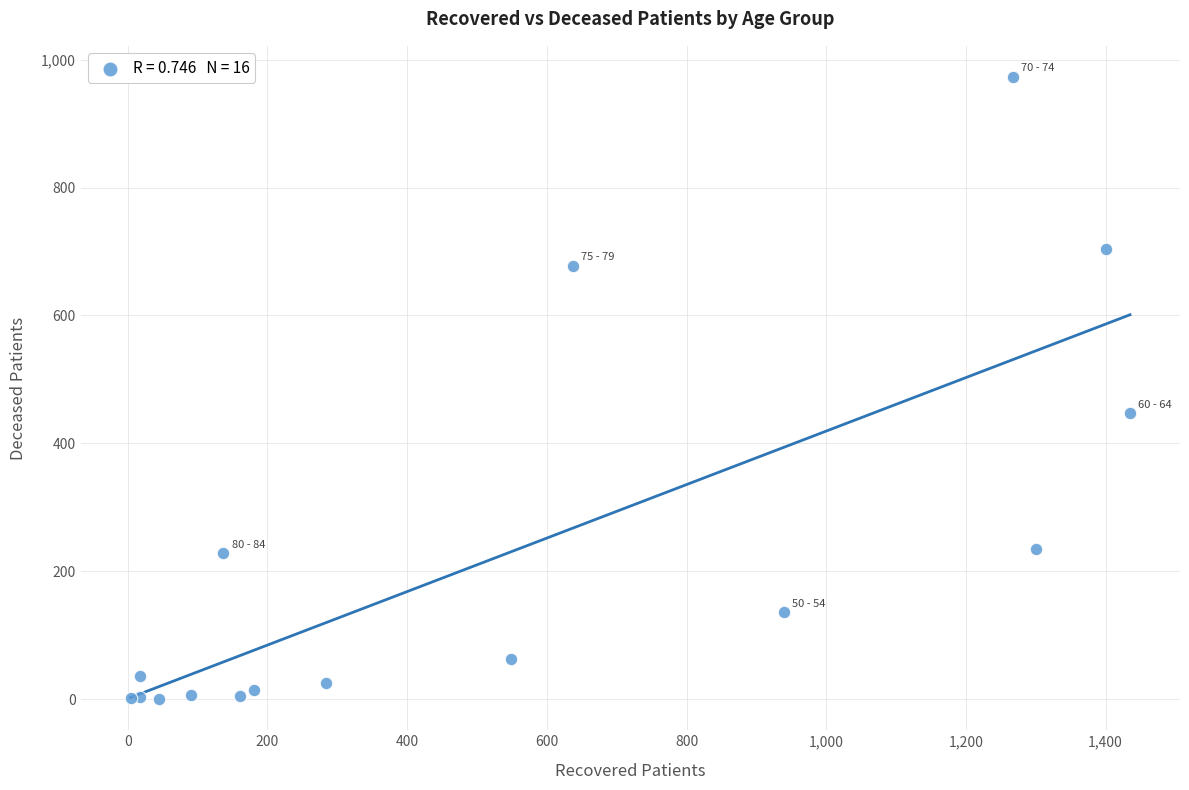

What Y value in the scatter plot is closest to 486?

447